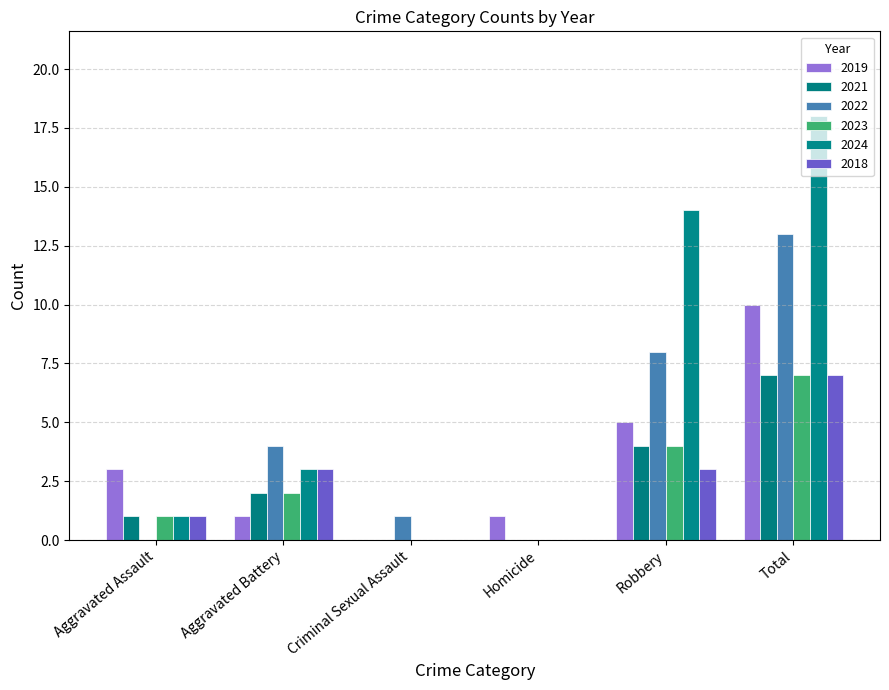

The 2018 series shows 4 at Criminal Sexual Assault. True or false?

False